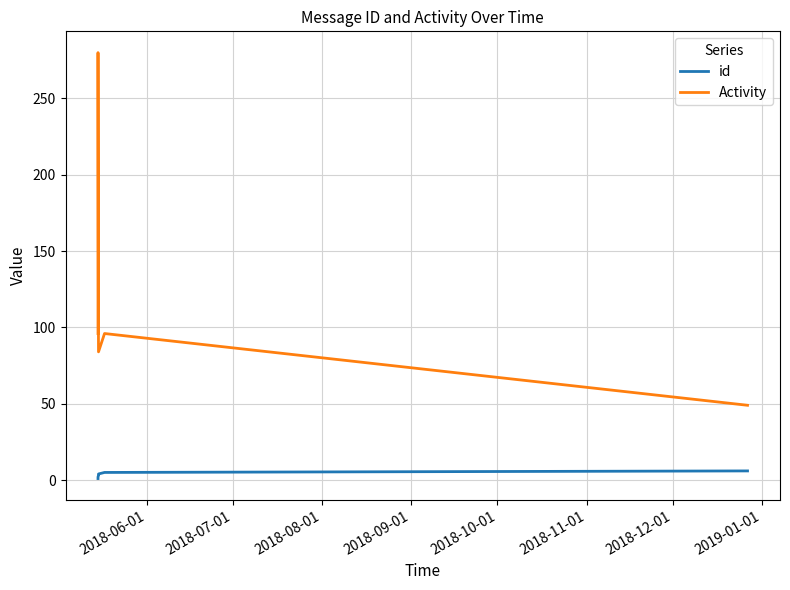

What are all the series names shown in the legend?

id, Activity